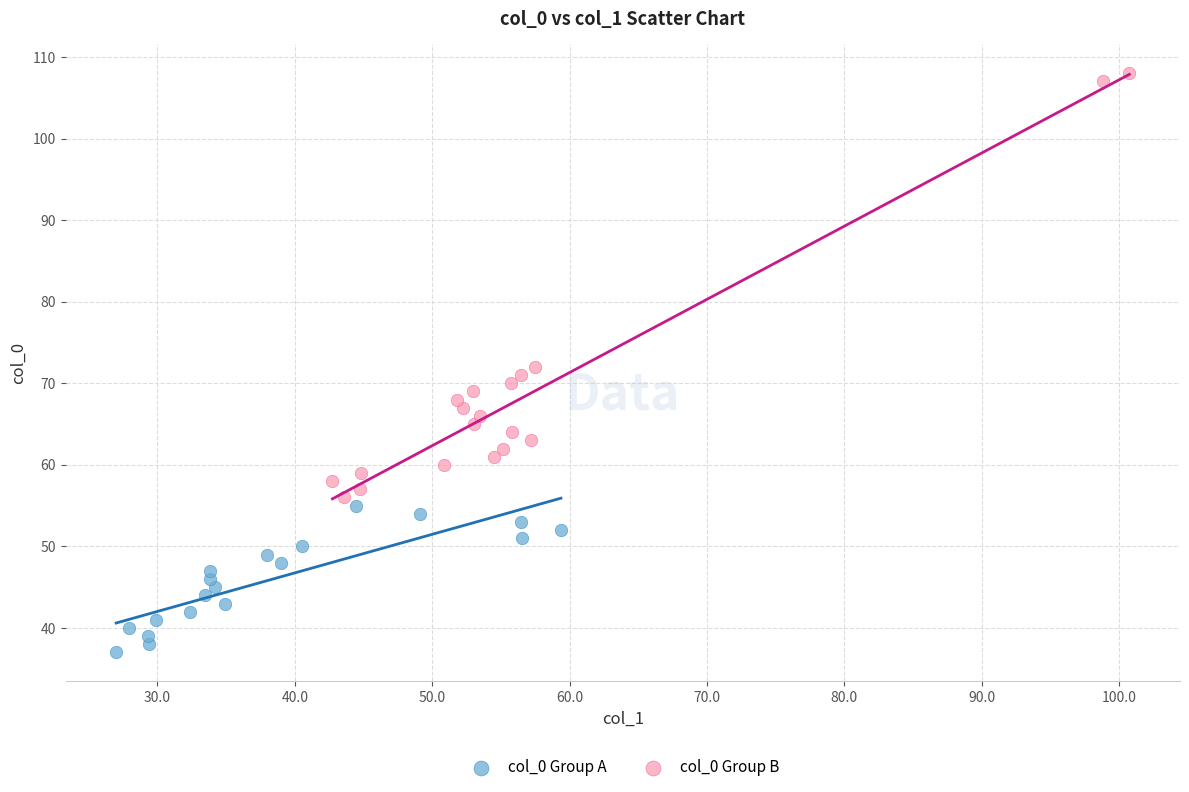

Which series contains the lowest Y value?

col_0 Group A